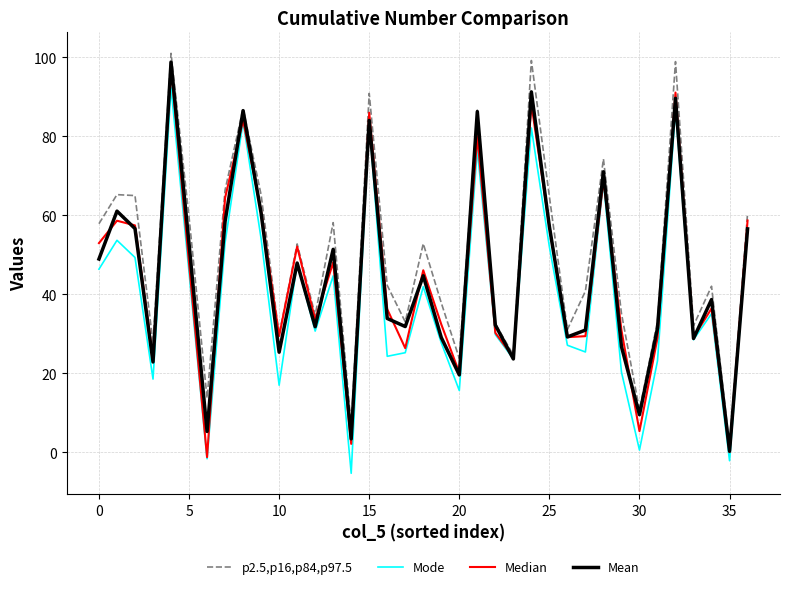

Which series has the largest total across all categories?

p2.5,p16,p84,p97.5